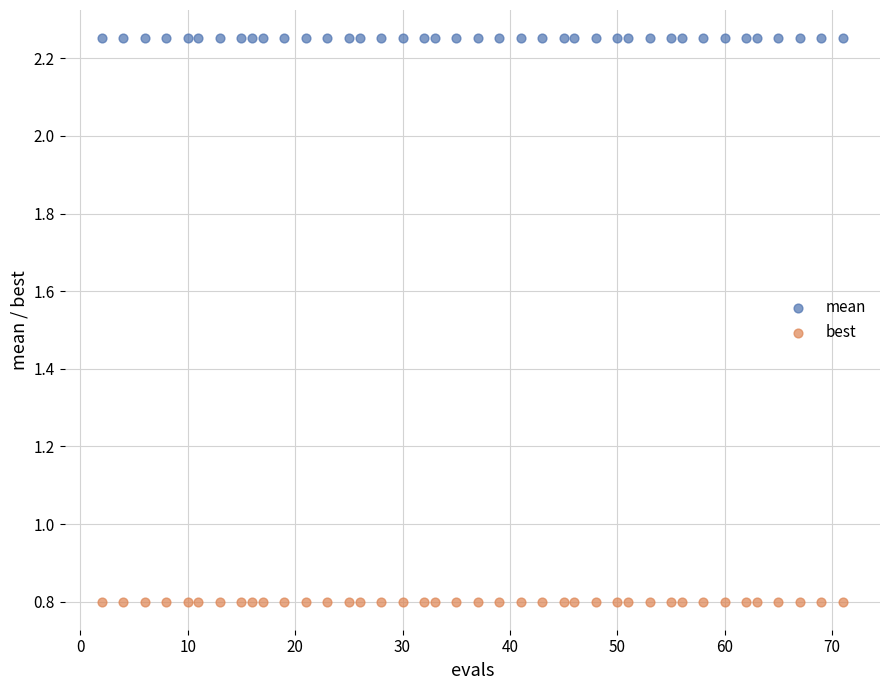

What are all the series names shown in the legend?

mean, best